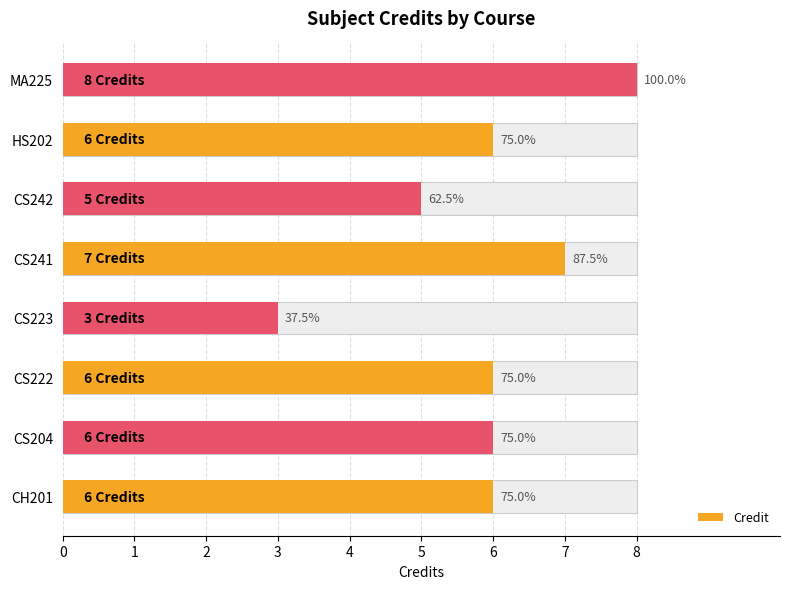

True or false: the data shows 2 at CS223.

False